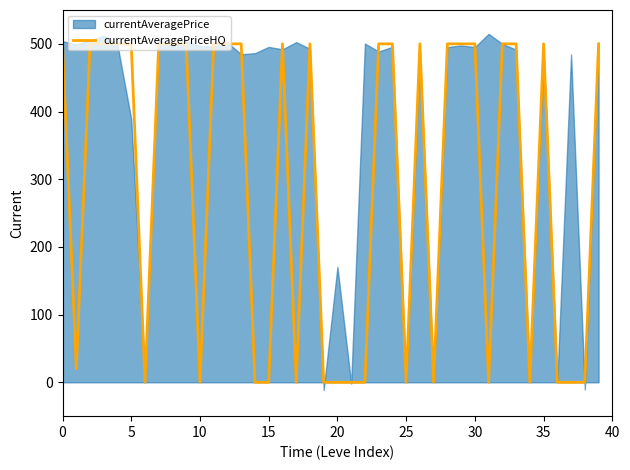

True or false: currentAveragePriceHQ has a value of 500 at 0.

True